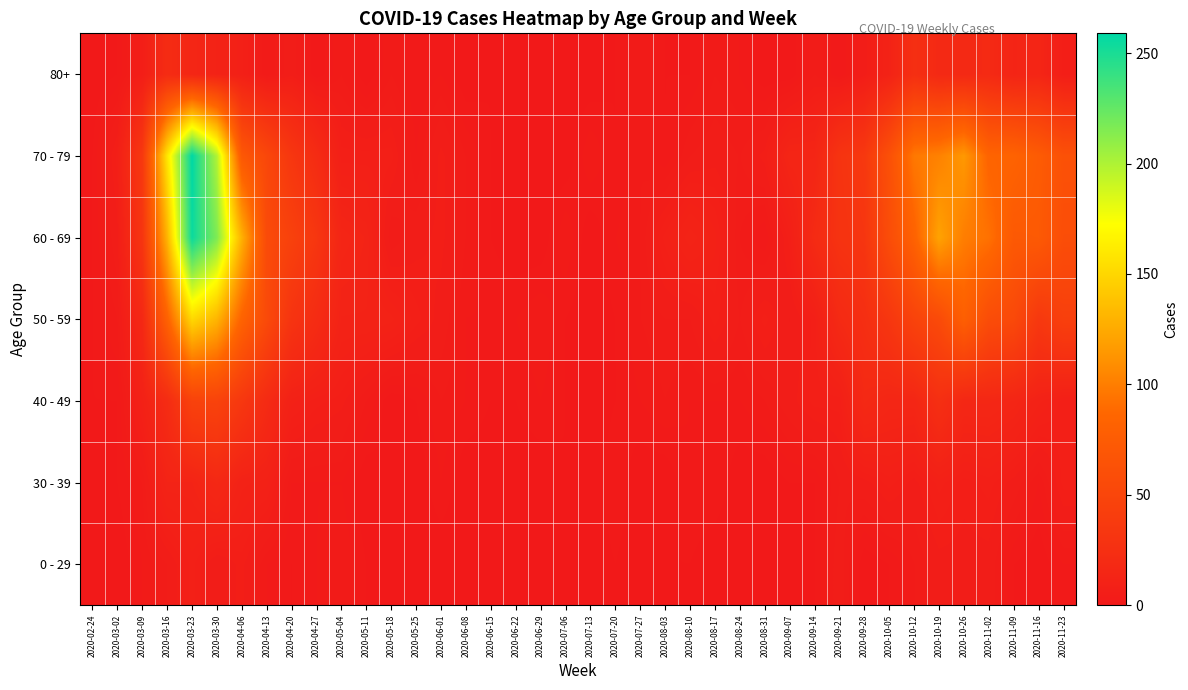

Between 2020-07-13 and 2020-11-02, which series saw the biggest shift?

60 - 69